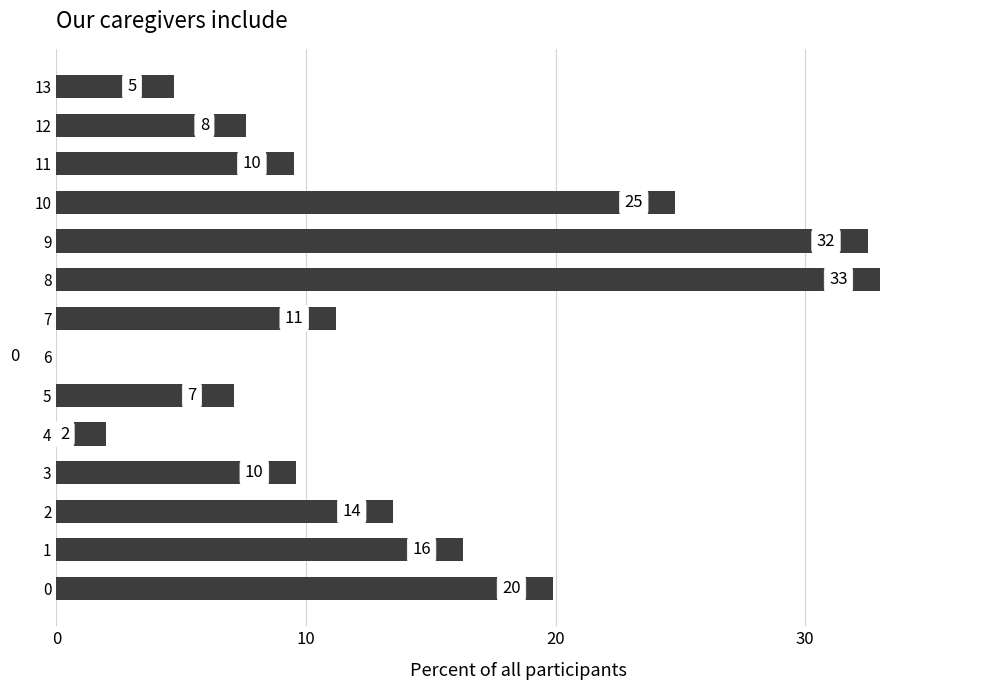

Are the bars horizontal?

Yes